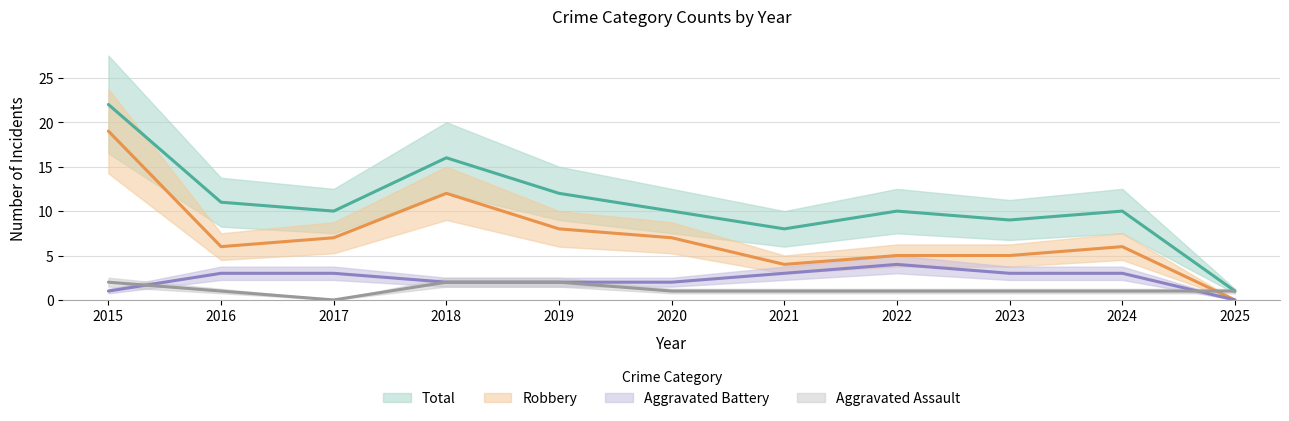

At which label is Aggravated Assault closest to 1?

2016